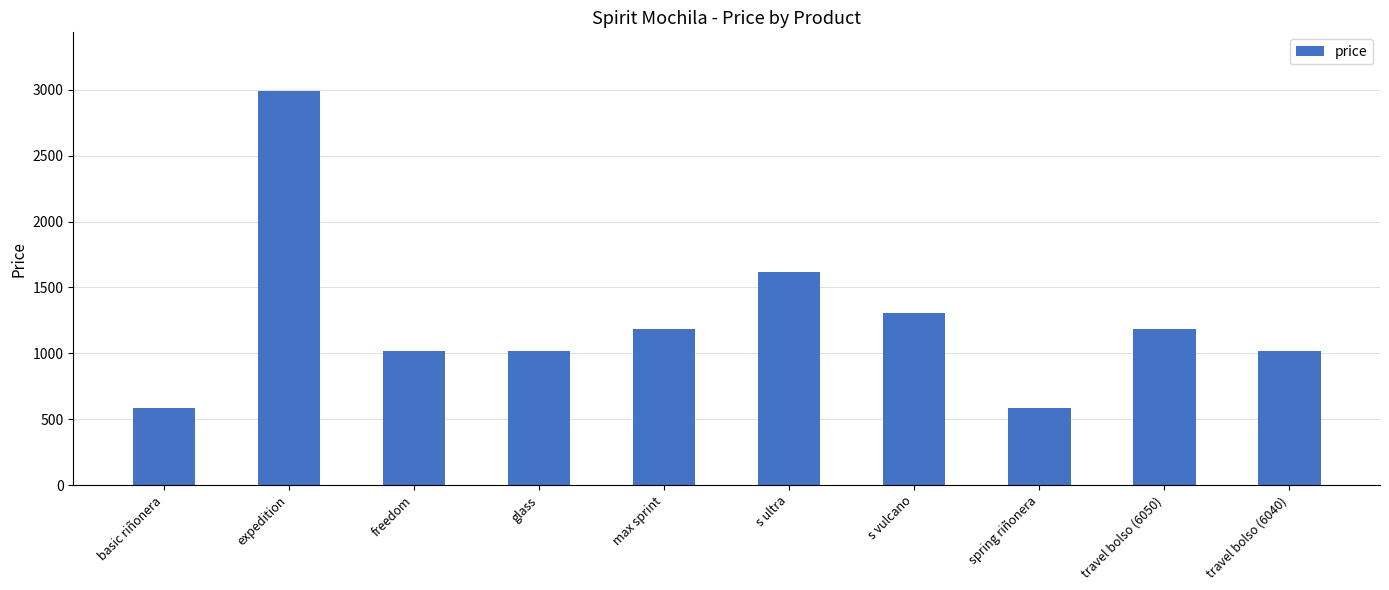

What is the sum of the values at spring riñonera and s vulcano?

1896